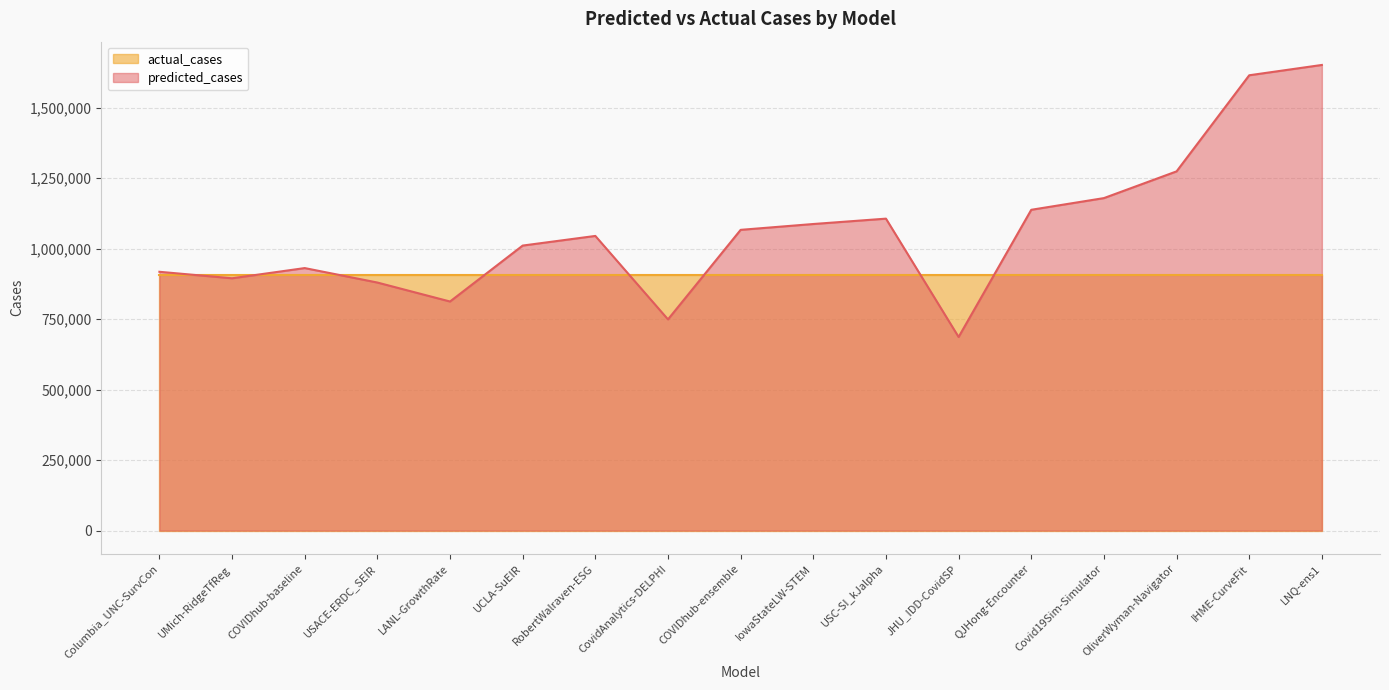

Count the number of data series in this chart.

2